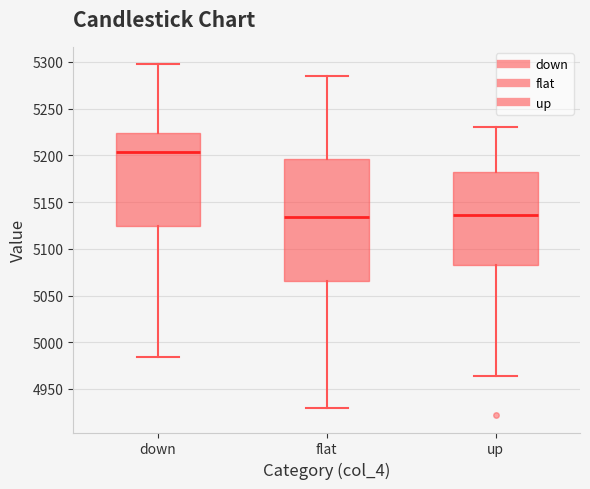

Which box has the highest median line?

down